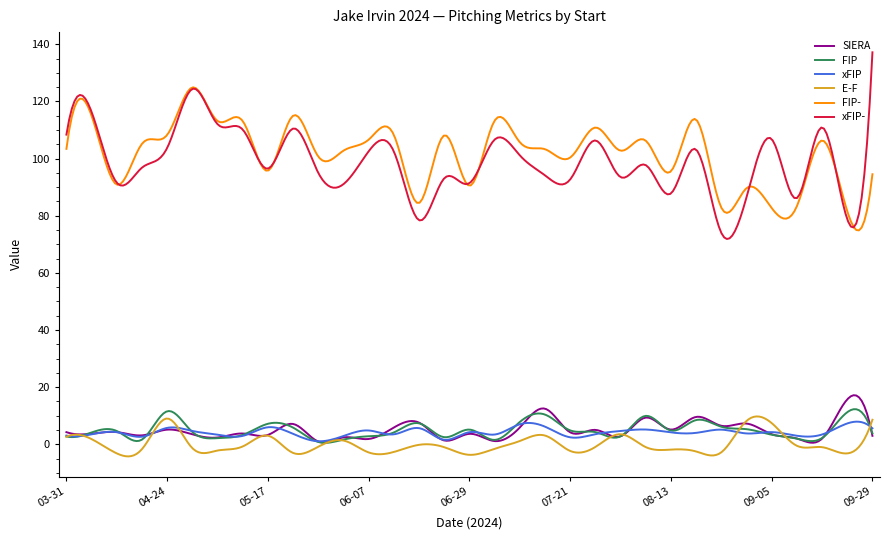

Which series has the widest spread of values?

xFIP-